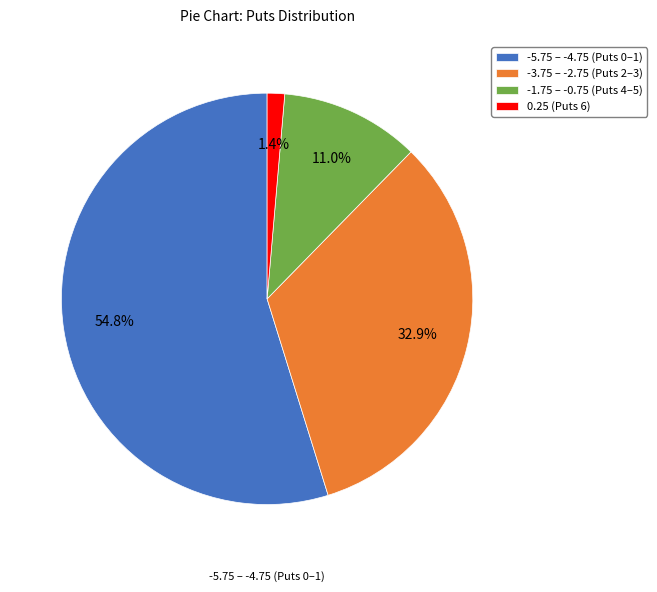

Does -5.75 – -4.75 (Puts 0–1) account for over 50% of the chart?

Yes